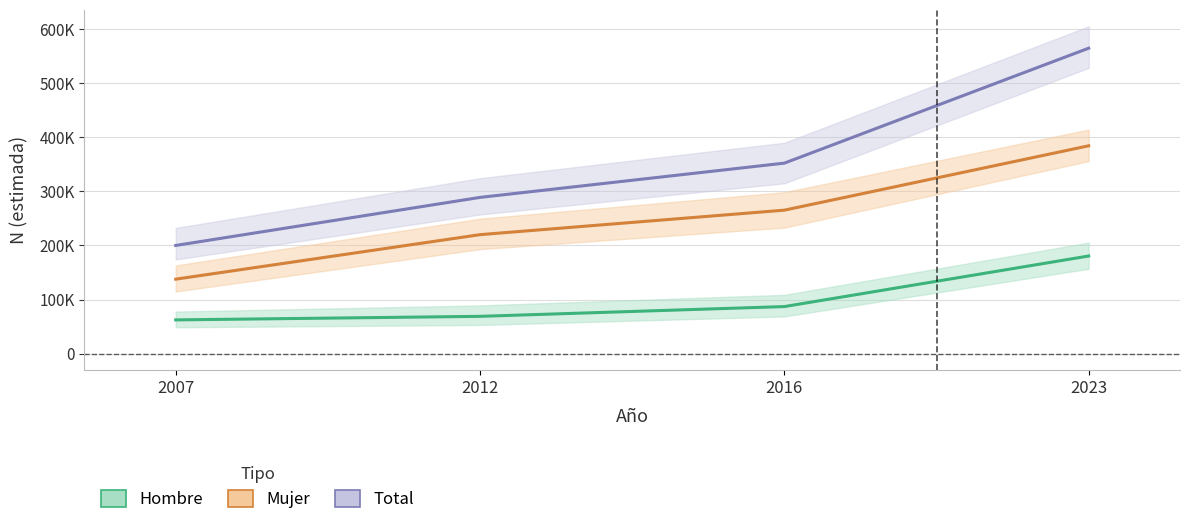

How many data points in Mujer are above 265350?

1